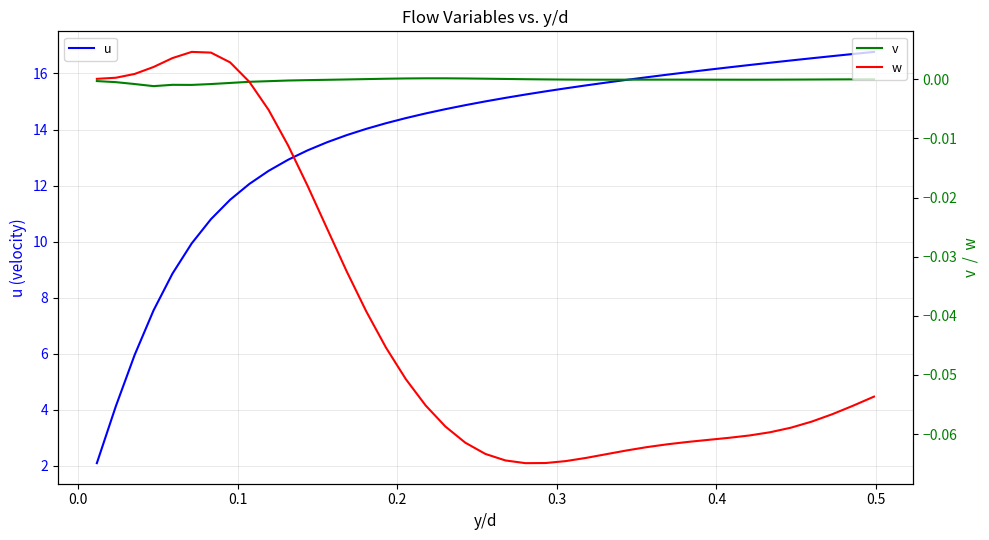

True or false: u and v intersect in this chart.

False